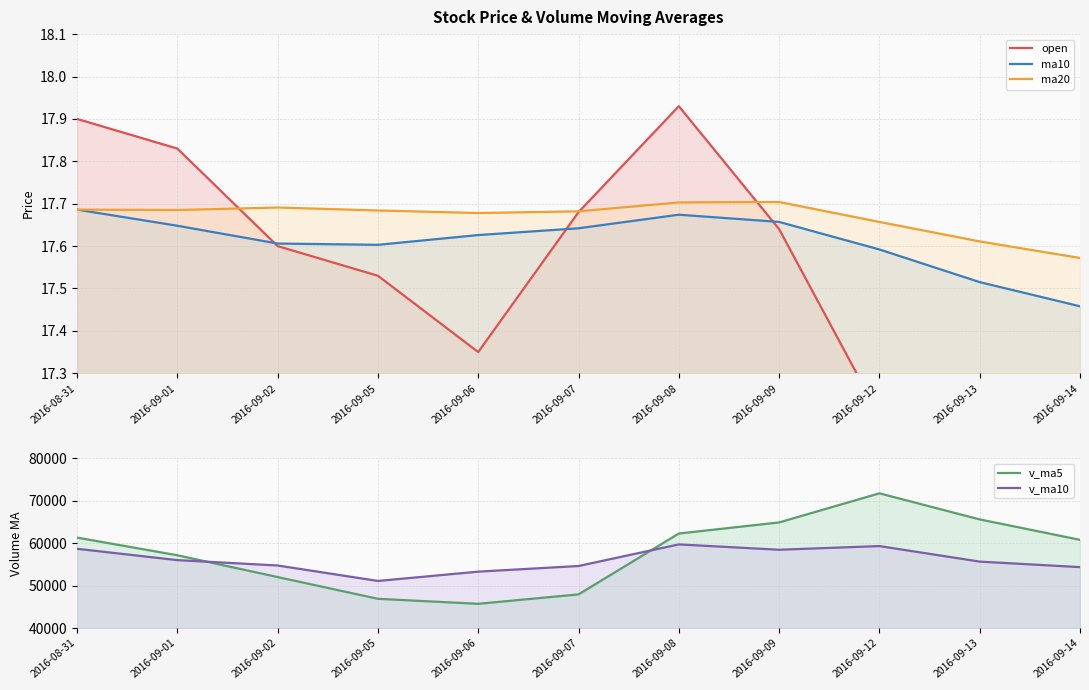

Where is the first local minimum for open?

2016-09-06